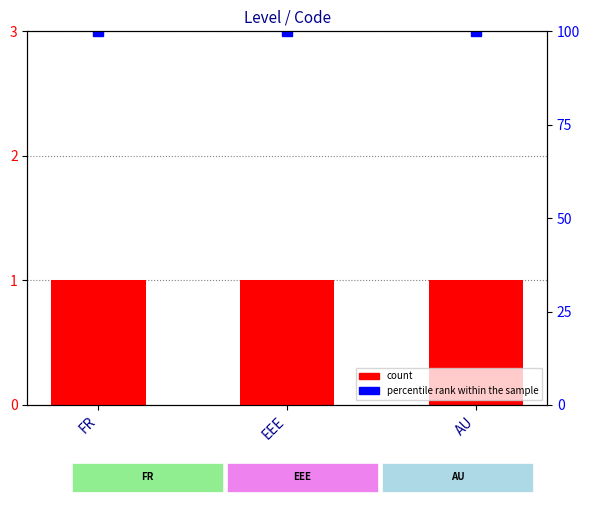

What position from the right is EEE?

2